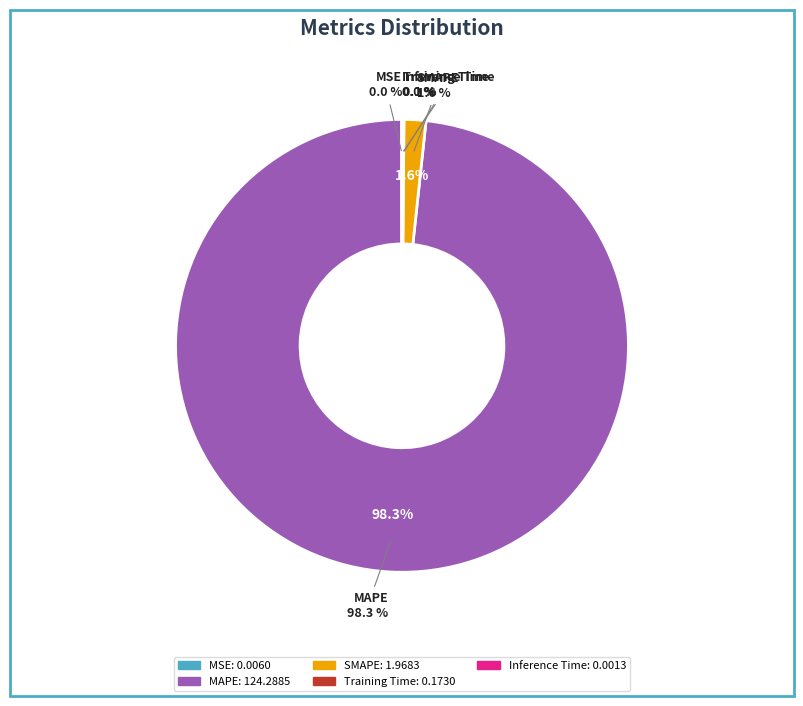

True or false: MSE accounts for 0% of the total.

True